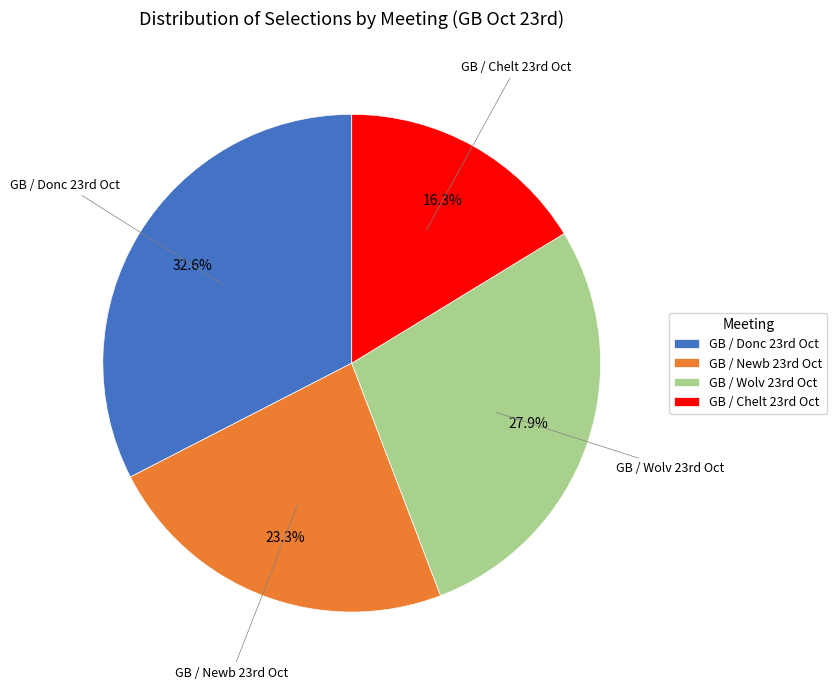

What is the smallest slice in the pie chart?

GB / Chelt 23rd Oct